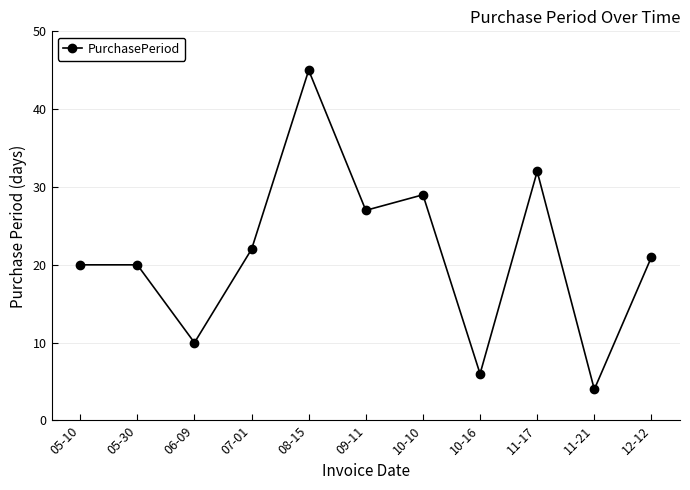

Between 08-15 and 11-17, which is larger?

08-15